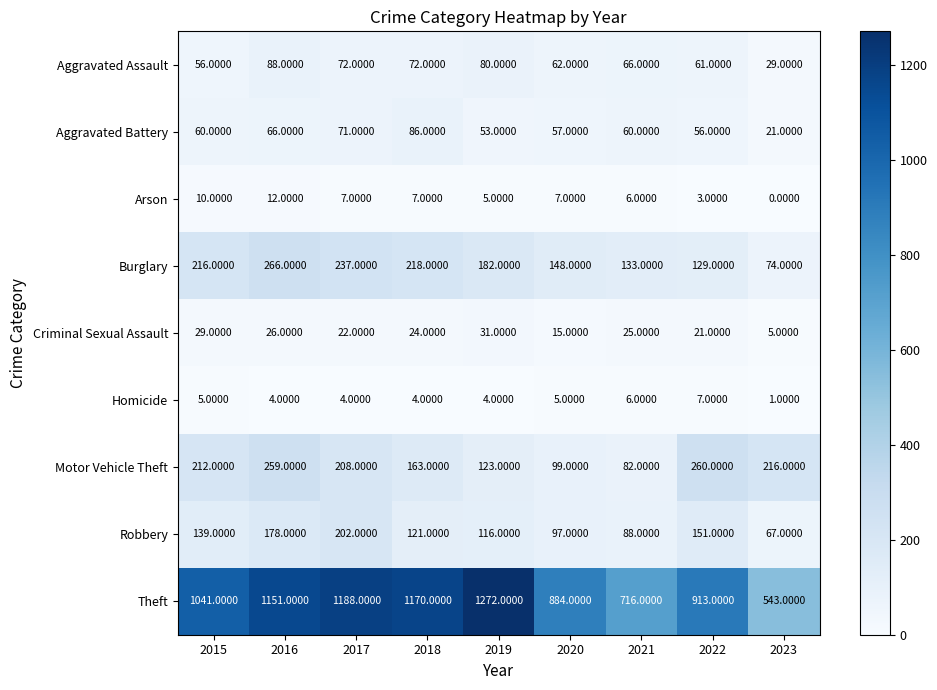

List the series in order of their peak value, lowest first.

Homicide, Arson, Criminal Sexual Assault, Aggravated Battery, Aggravated Assault, Robbery, Motor Vehicle Theft, Burglary, Theft